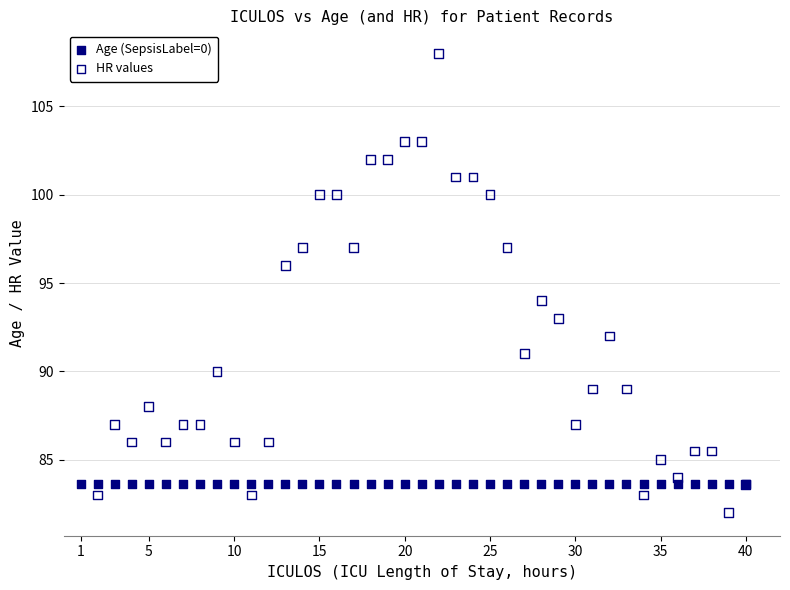

Which series reaches the minimum Y coordinate?

HR values